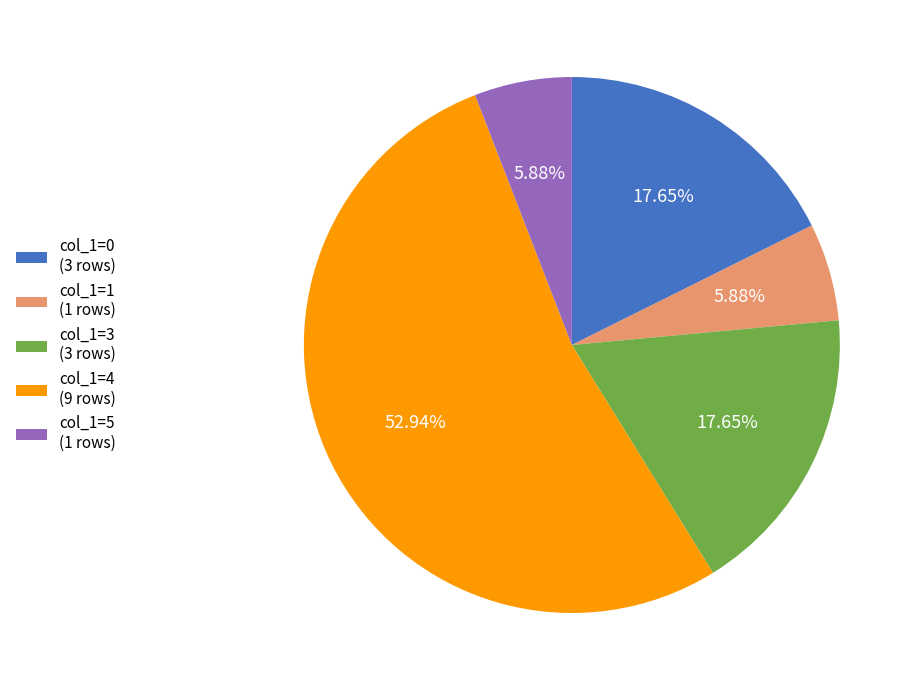

Is there any slice that represents more than half of the pie?

Yes